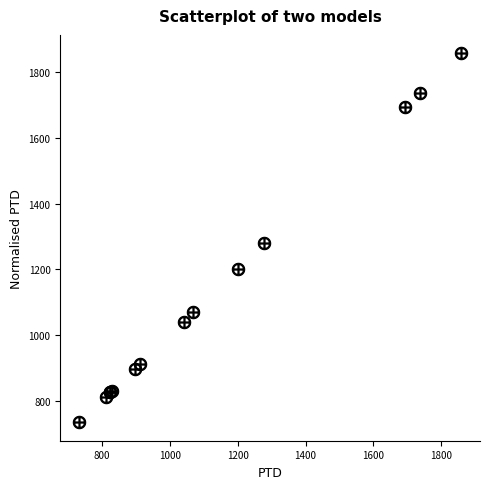

What Y value in the scatter plot is closest to 1295?

1279.1